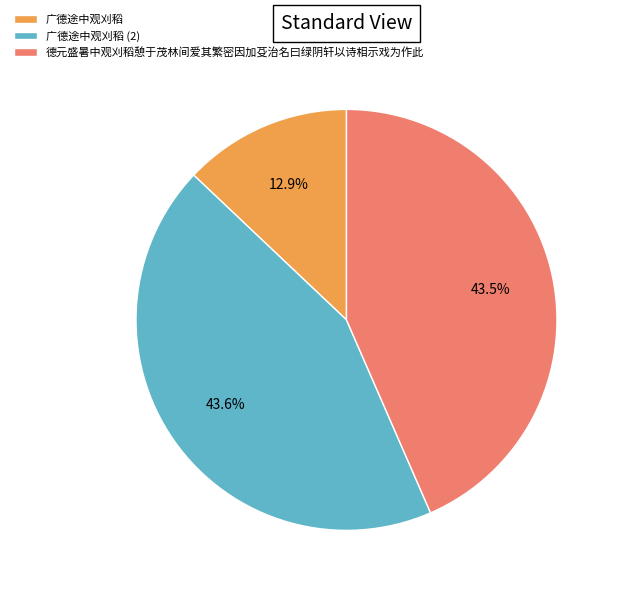

Which has a higher value, 广德途中观刈稻 or 广德途中观刈稻 (2)?

广德途中观刈稻 (2)